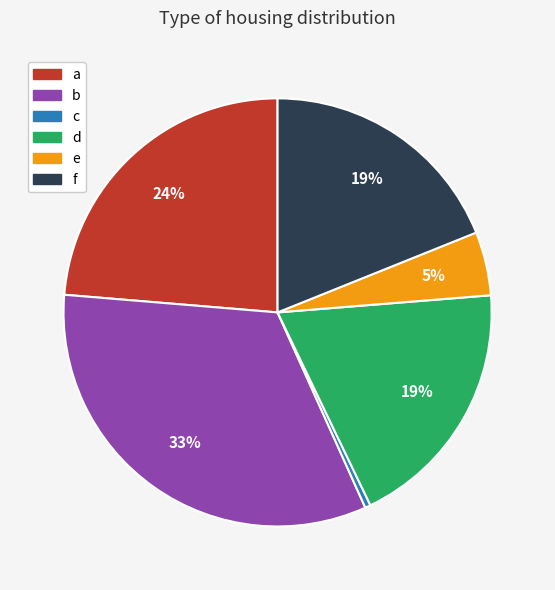

Do e and f together represent more than half of the pie?

No